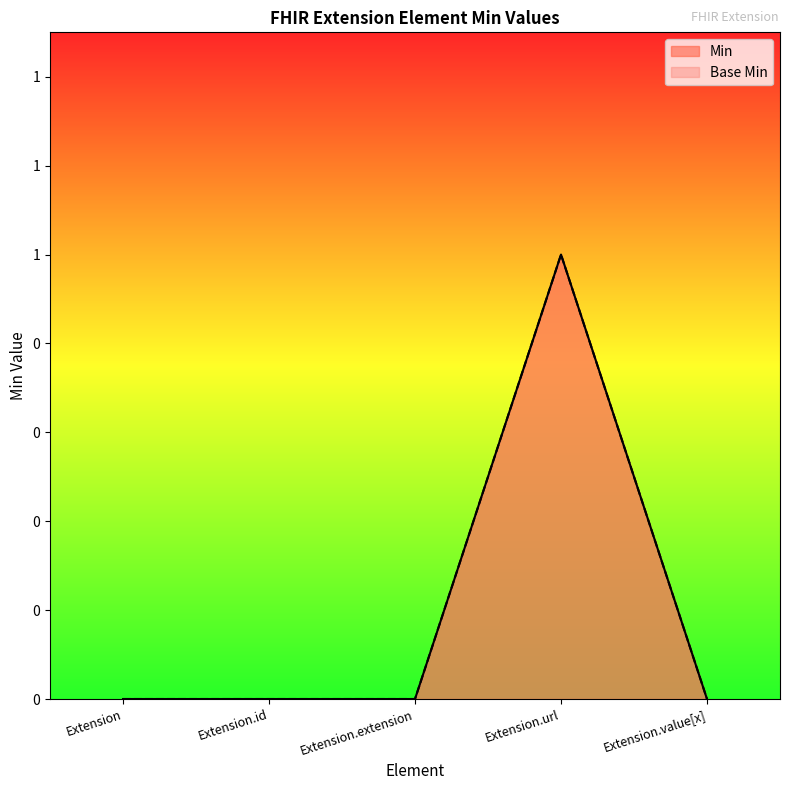

True or false: Min has a value of -1 at Extension.id.

False